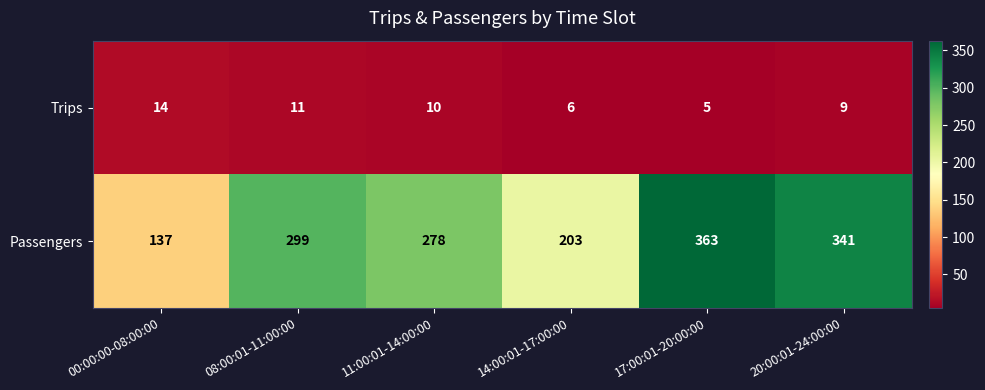

Which series has the largest total across all categories?

Passengers